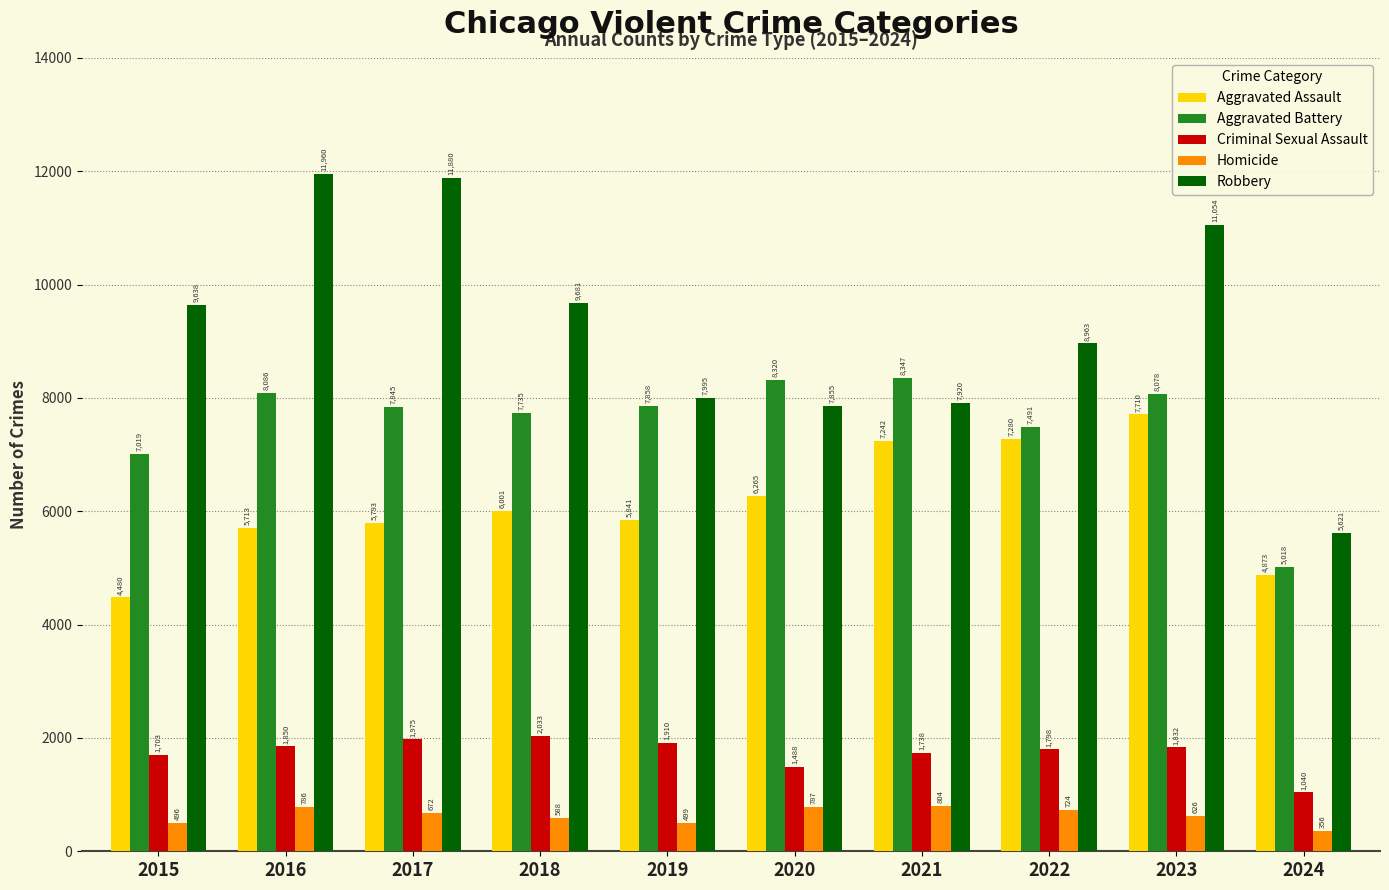

Where does the Homicide series first go above 672?

2016